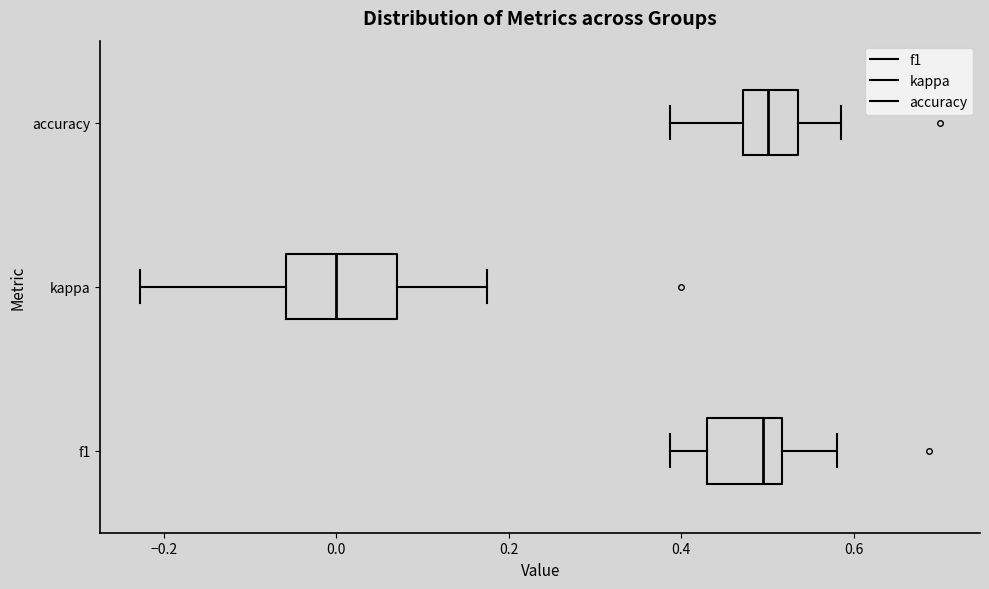

Reading bottom to top, read every box against the x-axis: the position of its median line, the range the box covers, and the ends of its whiskers. The values are not printed on the chart, so give them approximately, as read against the axis.

f1: median 0.50, box 0.44 to 0.52, whiskers 0.38 to 0.58
kappa: median 0.00, box -0.06 to 0.06, whiskers -0.22 to 0.18
accuracy: median 0.50, box 0.48 to 0.54, whiskers 0.38 to 0.58